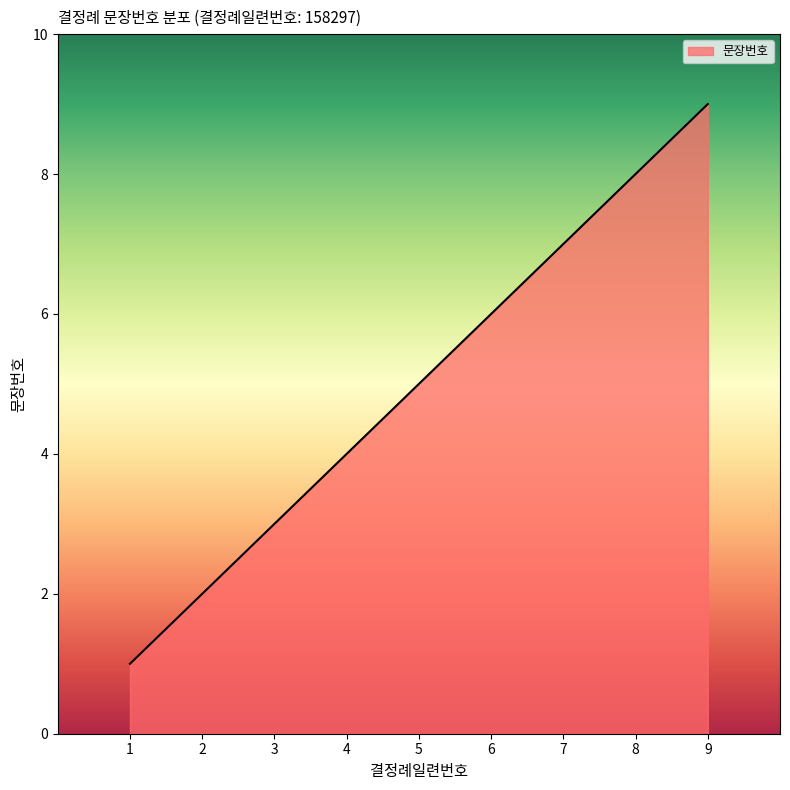

What is the sum of the values at 9 and 3?

12